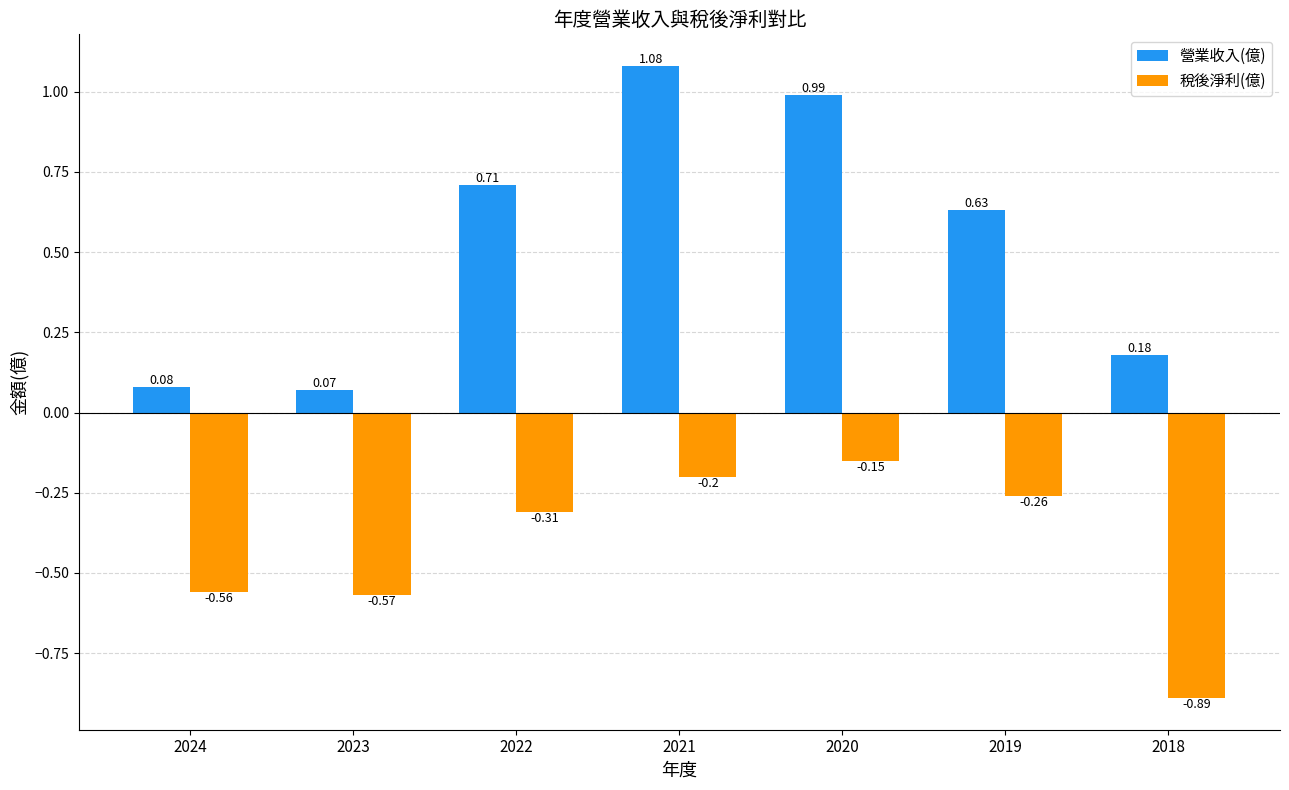

Which series has the largest range (max minus min)?

營業收入(億)